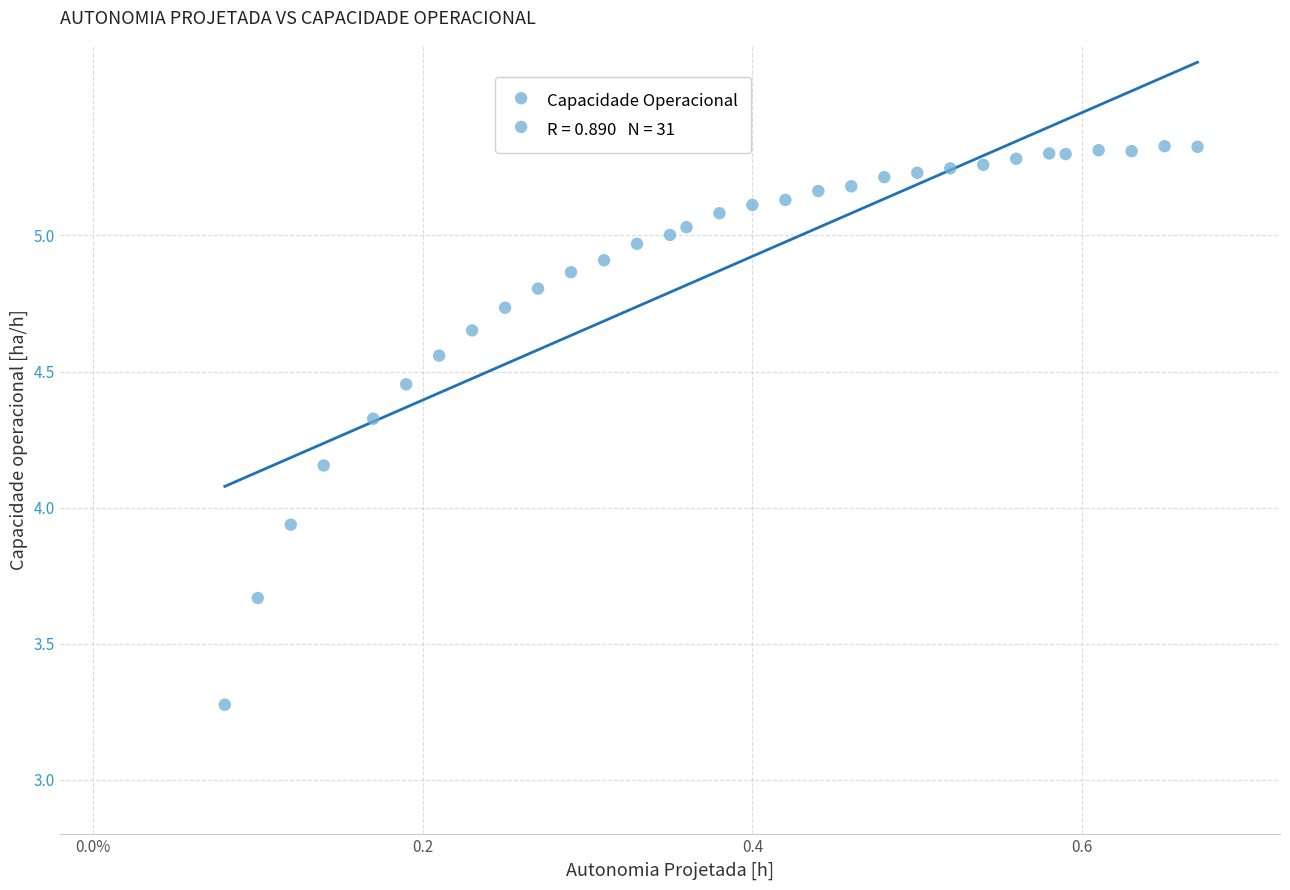

What is the range of Y values (max minus min)?

2.1